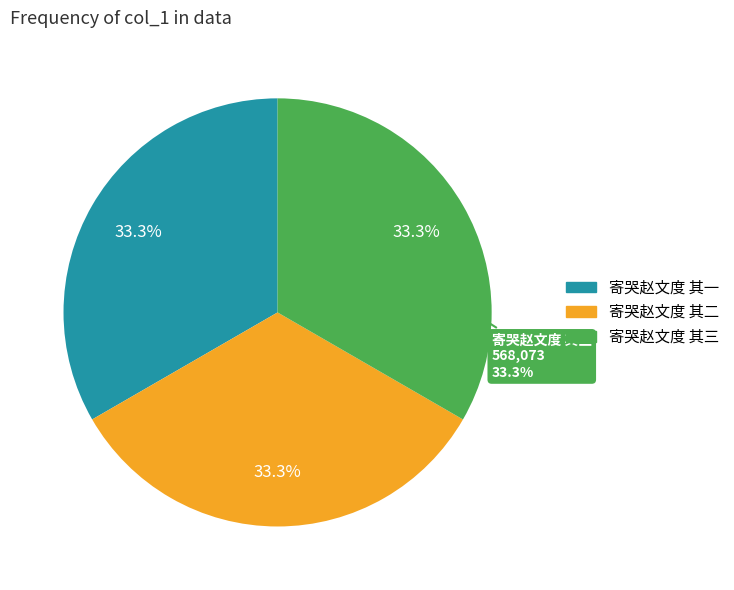

To the nearest percent, what portion does 寄哭赵文度 其一 represent?

33%